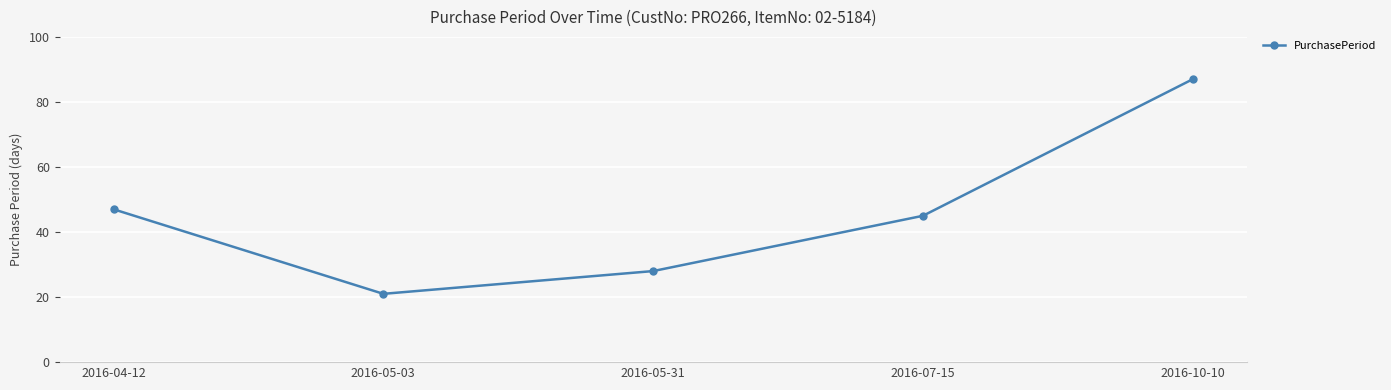

Which has a higher value, 2016-05-31 or 2016-10-10?

2016-10-10